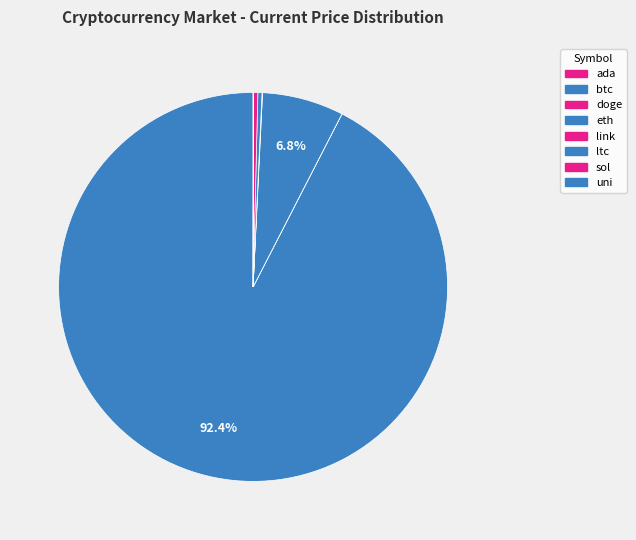

True or false: eth accounts for 1% of the total.

False